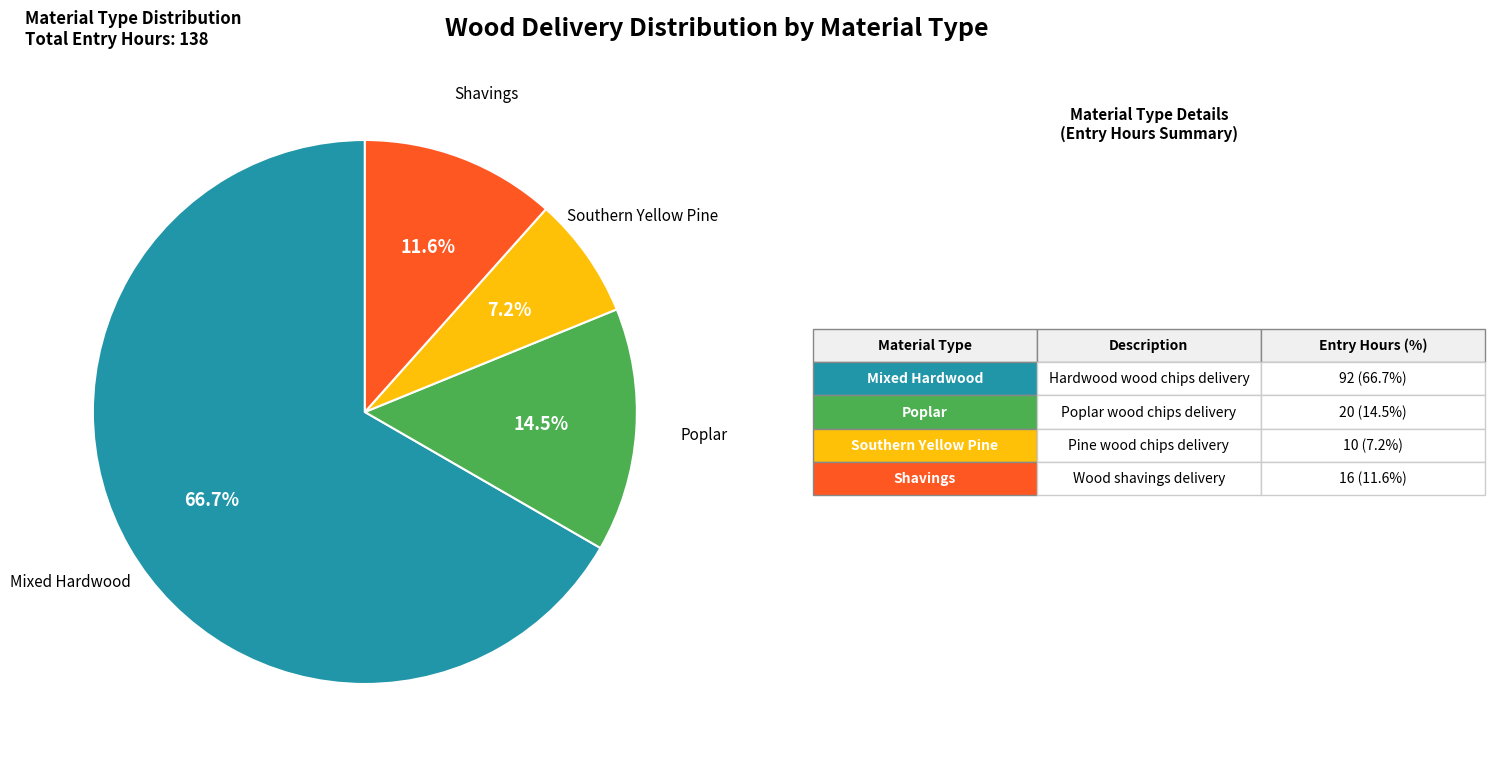

Is there a majority slice in this chart?

Yes